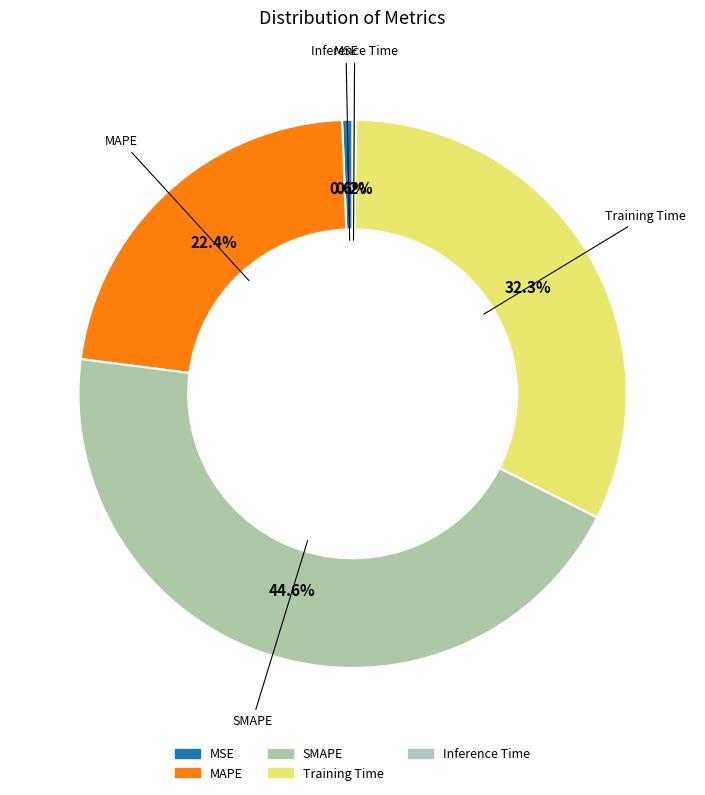

Which category has the biggest portion of the pie?

SMAPE